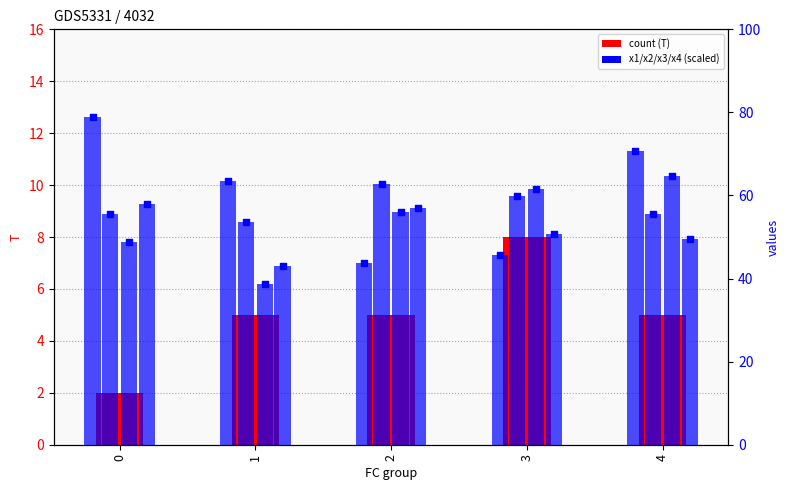

Which series has the largest total across all categories?

x1